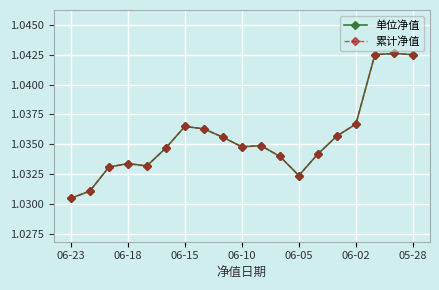

True or false: 累计净值 and 单位净值 cross at least once.

False